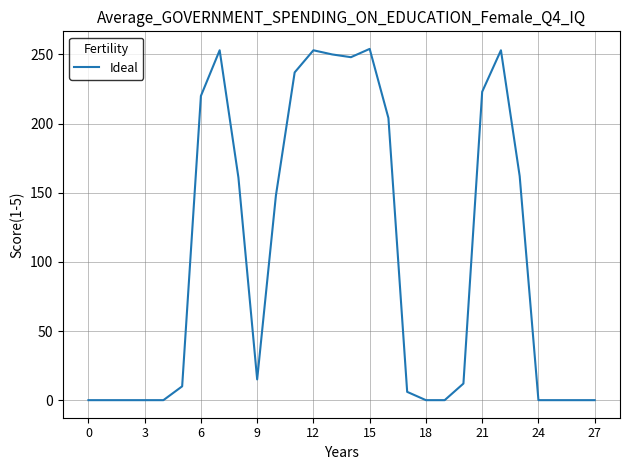

What is the maximum value shown in the chart?

254